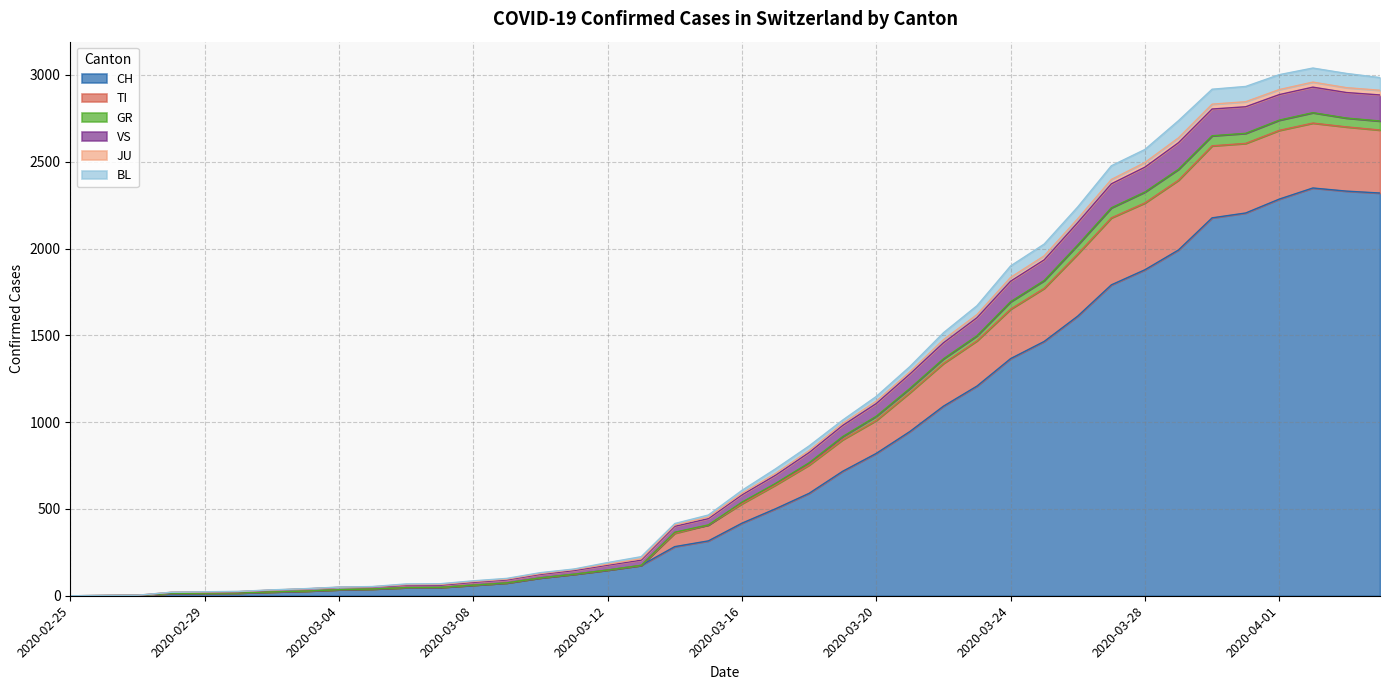

What position from the right is 2020-03-24?

12